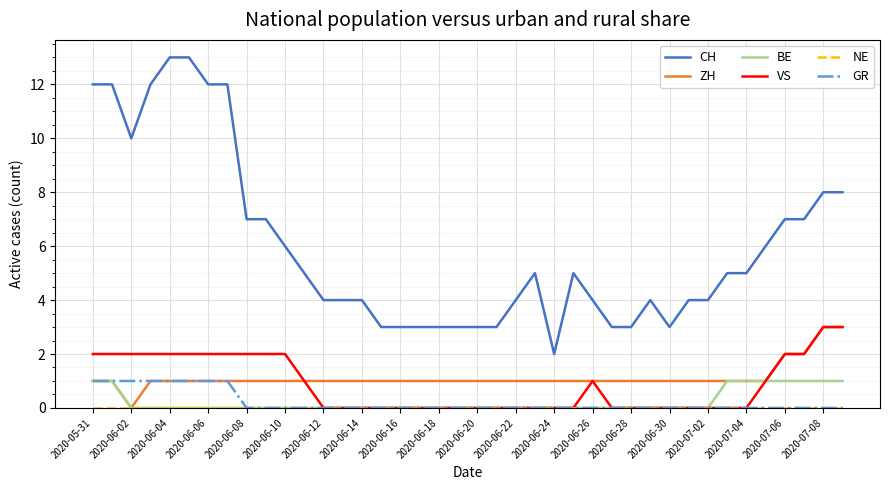

True or false: CH and ZH intersect in this chart.

False